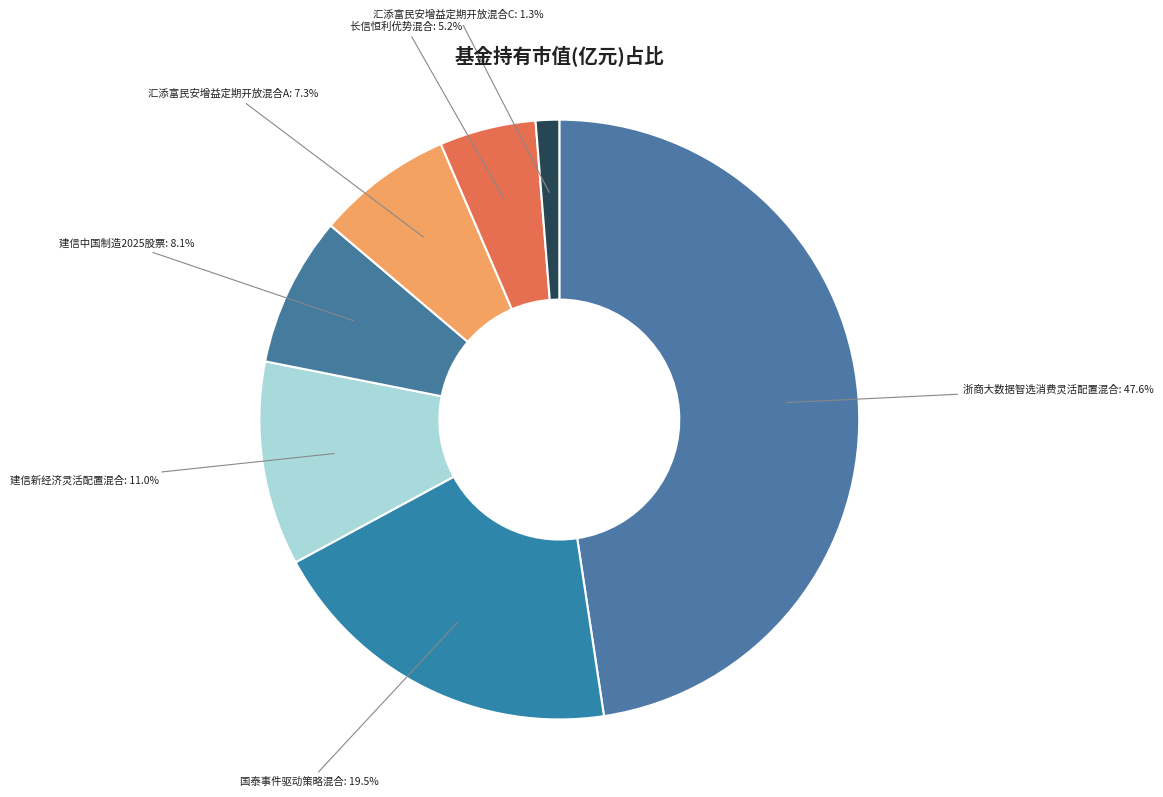

How much of the chart is everything except 汇添富民安增益定期开放混合C?

98.7%